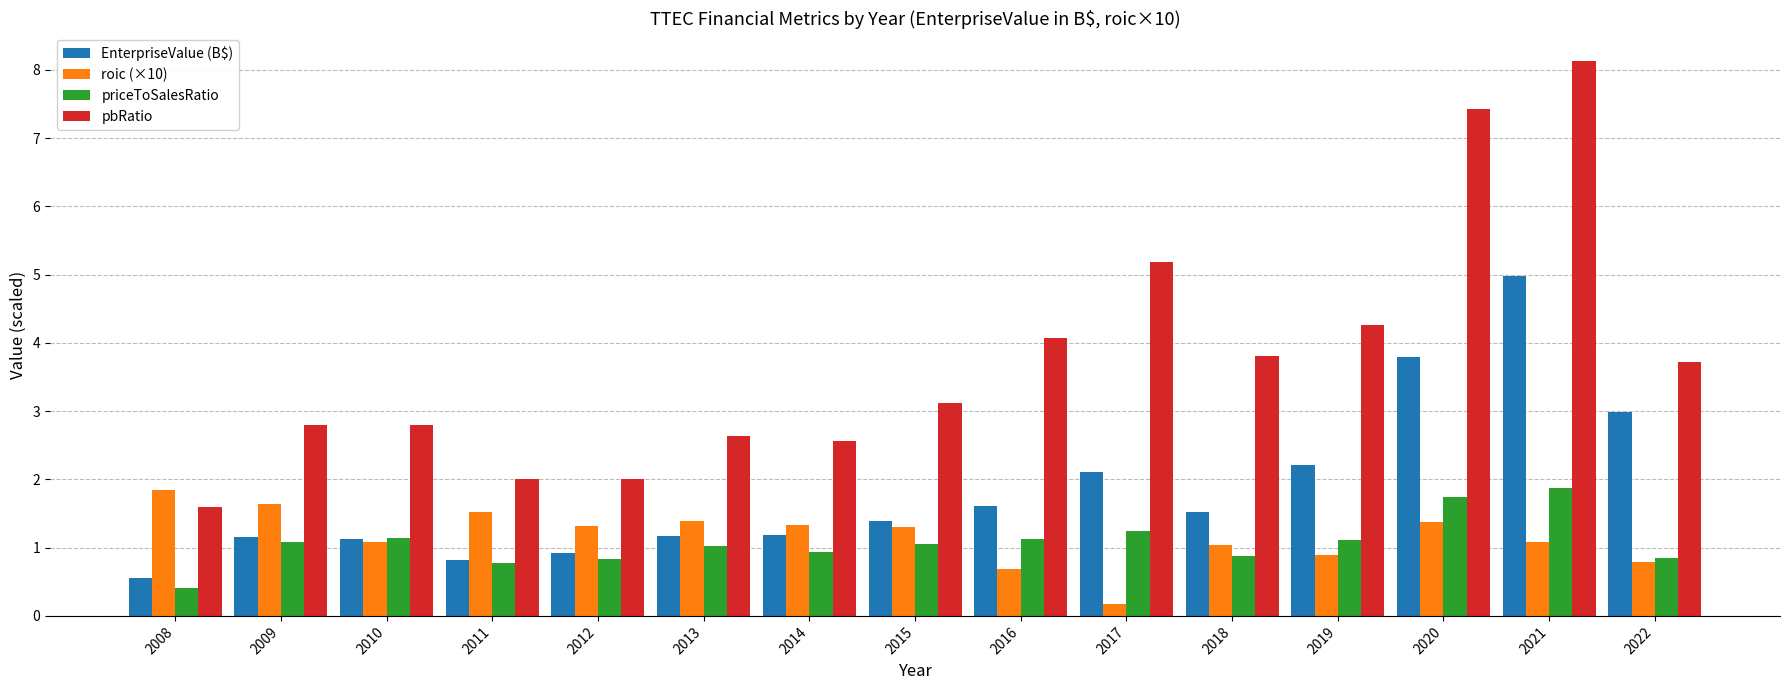

What is the difference between the highest and lowest values at 2017?

5.0